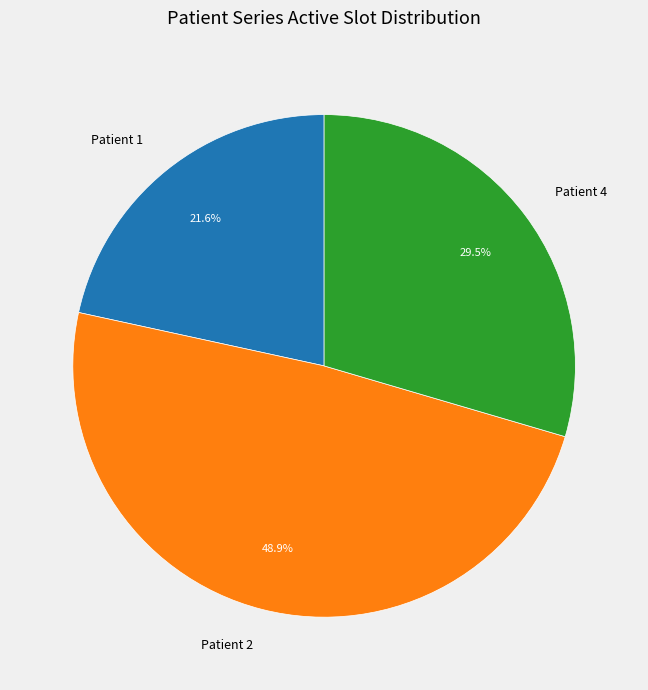

To the nearest percent, what is the average slice percentage?

33%